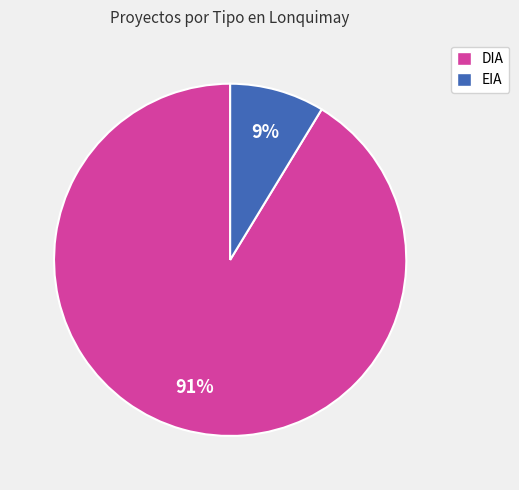

The DIA slice represents 91% of the pie. True or false?

True